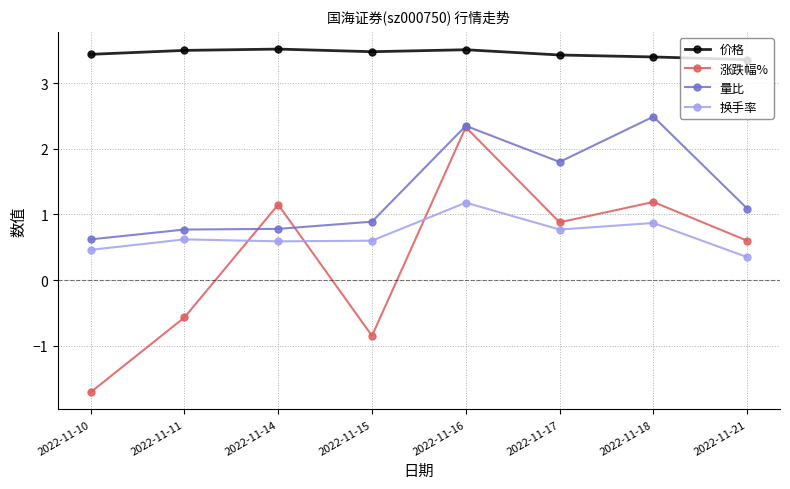

What is the value of the 价格 point at the 4th from the left?

3.5